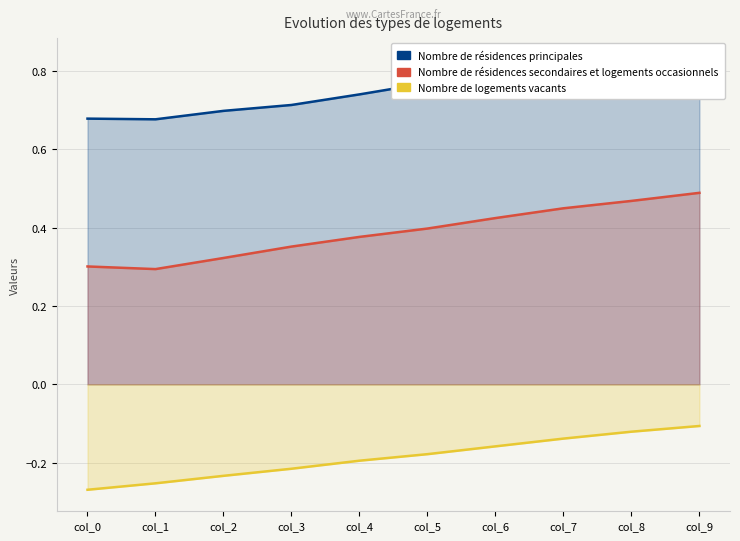

What is the average value of the Nombre de résidences secondaires et logements occasionnels series?

0.4